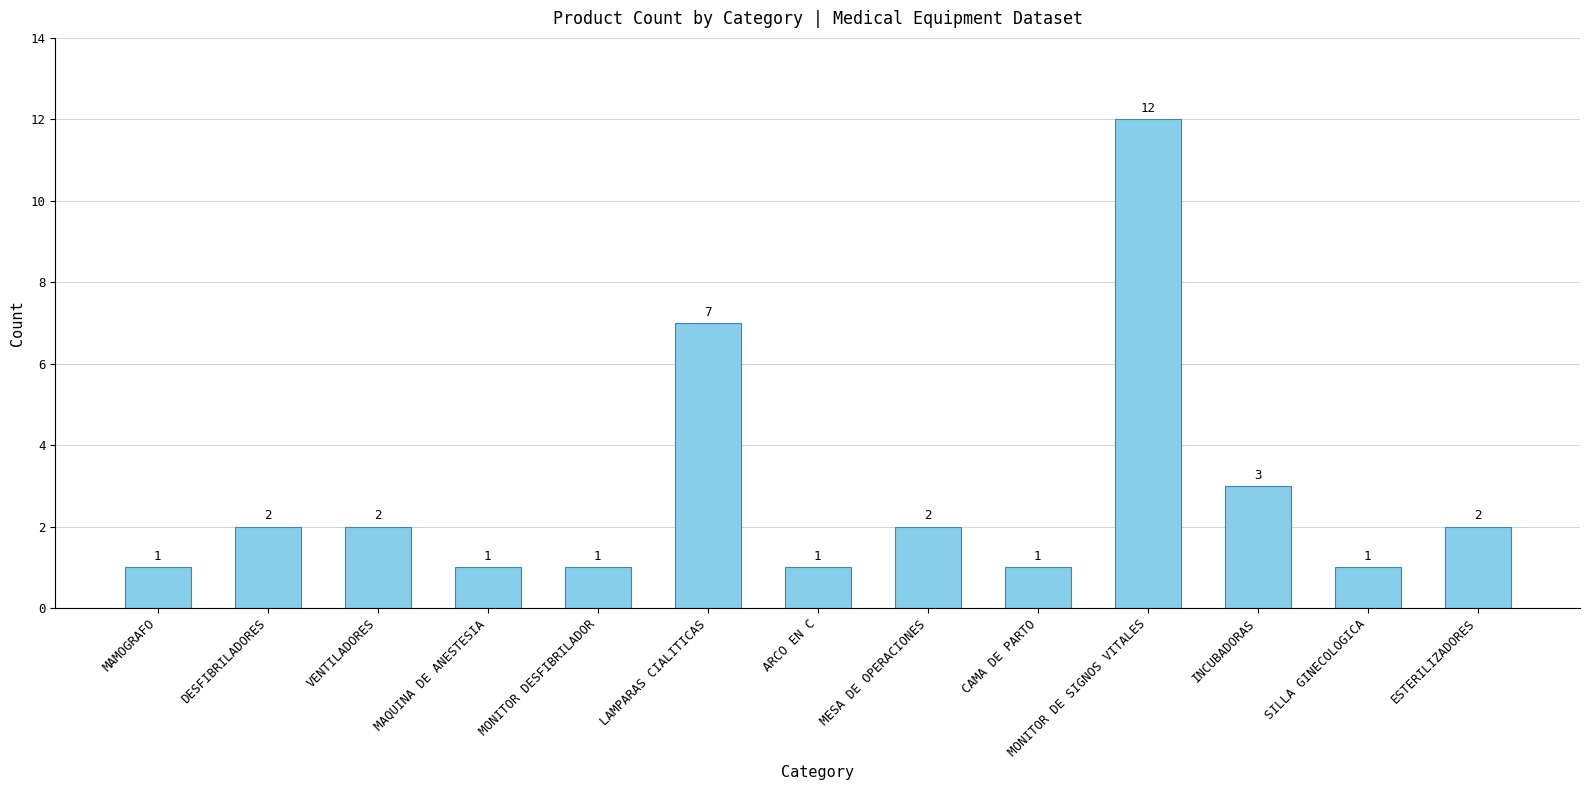

What is the sum of the values at MONITOR DESFIBRILADOR and MAQUINA DE ANESTESIA?

2